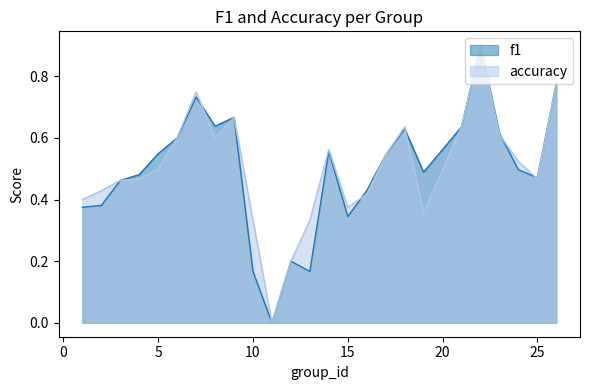

Between 21 and 19, which is larger?

21